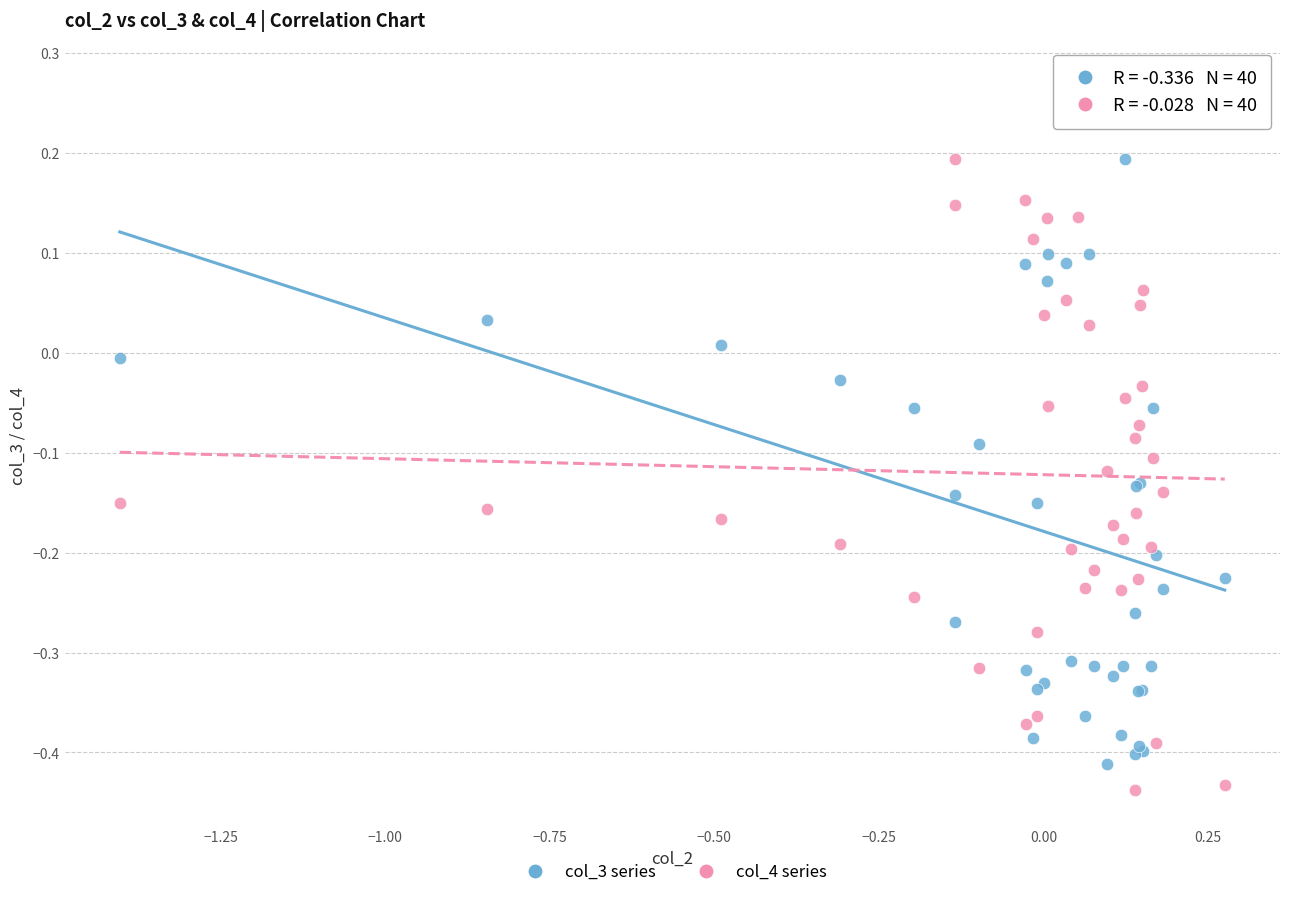

Which series contains the highest Y value?

col_3 series